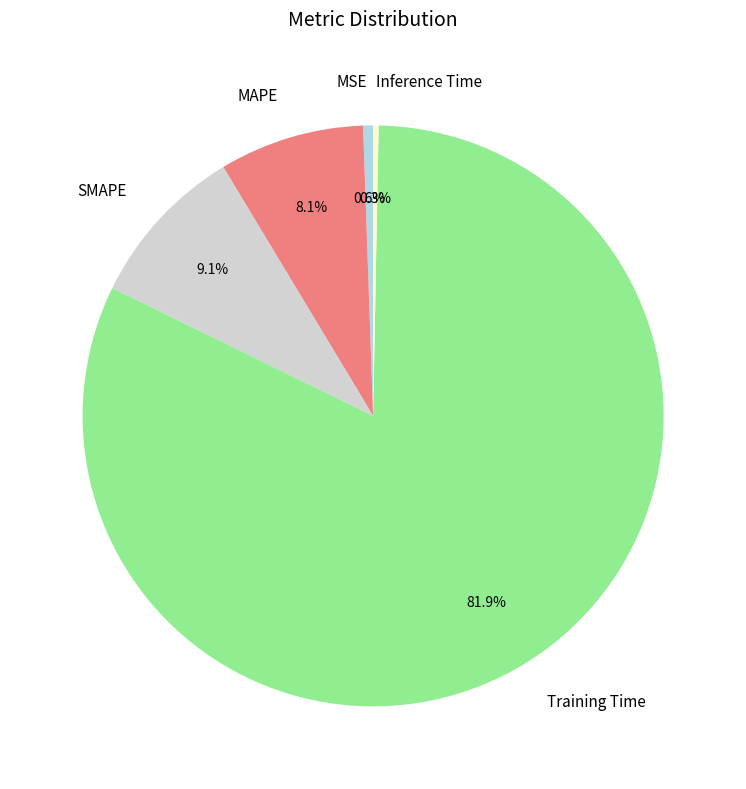

Is there a majority slice in this chart?

Yes